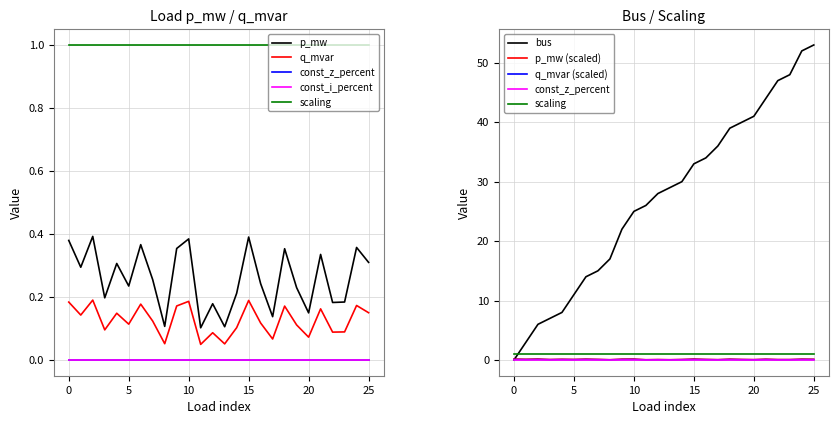

True or false: q_mvar and bus intersect in this chart.

True